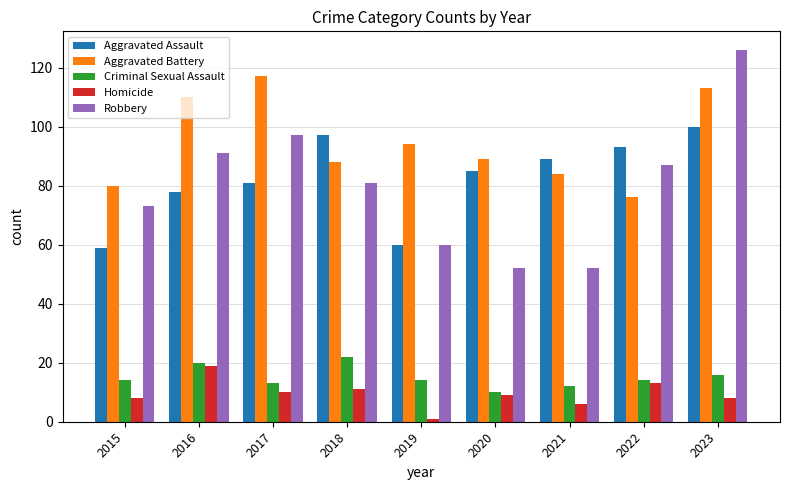

At which label does Robbery first exceed 81?

2016